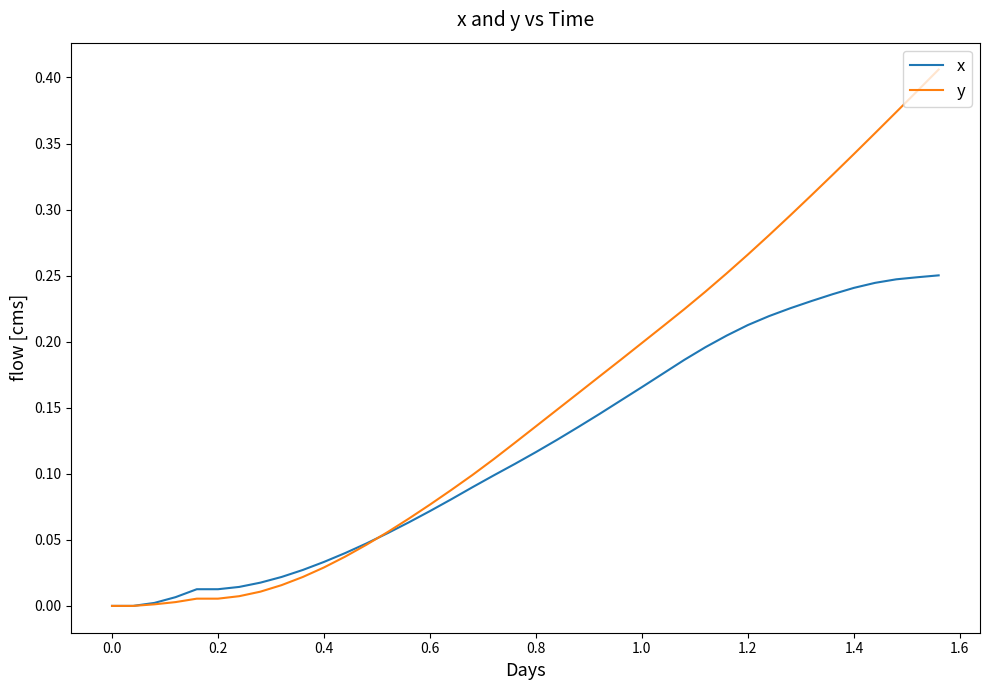

Which series has the largest range (max minus min)?

y